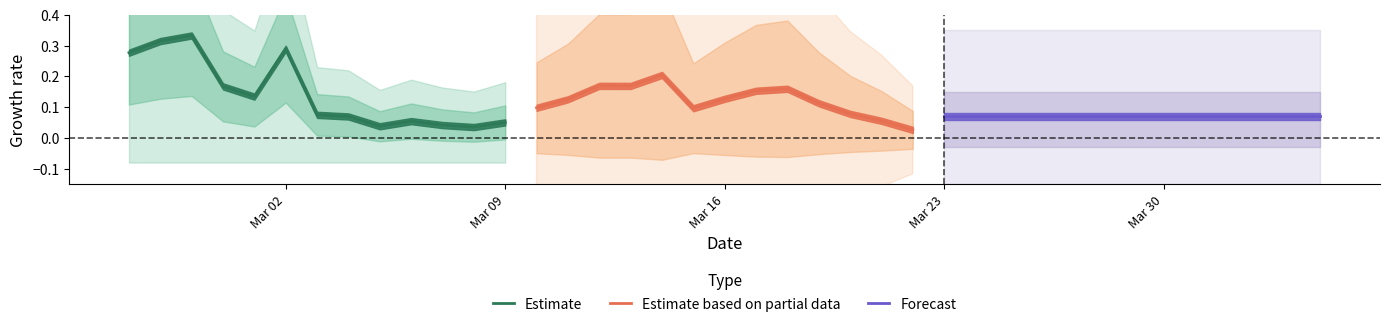

Reading right to left, transcribe all the data shown in this chart.

Estimate: 0.1	0.0	0.0	0.1	0.0	0.1	0.1	0.3	0.1	0.2	0.3	0.3	0.3
Estimate based on partial data: 0.0	0.1	0.1	0.1	0.2	0.2	0.1	0.1	0.2	0.2	0.2	0.1	0.1
Forecast: 0.1	0.1	0.1	0.1	0.1	0.1	0.1	0.1	0.1	0.1	0.1	0.1	0.1